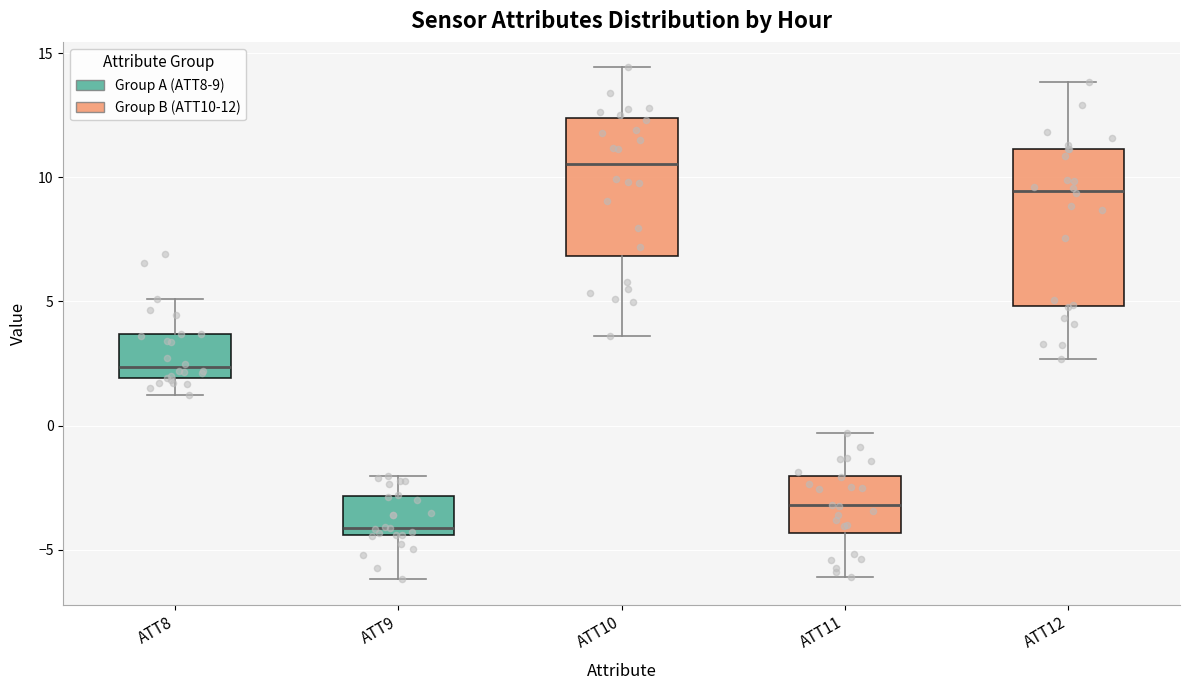

Reading left to right, transcribe this box plot: for each box, give where its median line is, the range the box spans, and where its two whiskers end, as read against the y-axis. The values are not printed on the chart, so give them approximately, as read against the axis.

ATT8: median 2.5, box 2.0 to 3.5, whiskers 1.0 to 5.0
ATT9: median -4.0, box -4.5 to -3.0, whiskers -6.0 to -2.0
ATT10: median 10.5, box 7.0 to 12.5, whiskers 3.5 to 14.5
ATT11: median -3.0, box -4.5 to -2.0, whiskers -6.0 to -0.5
ATT12: median 9.5, box 5.0 to 11.0, whiskers 2.5 to 14.0